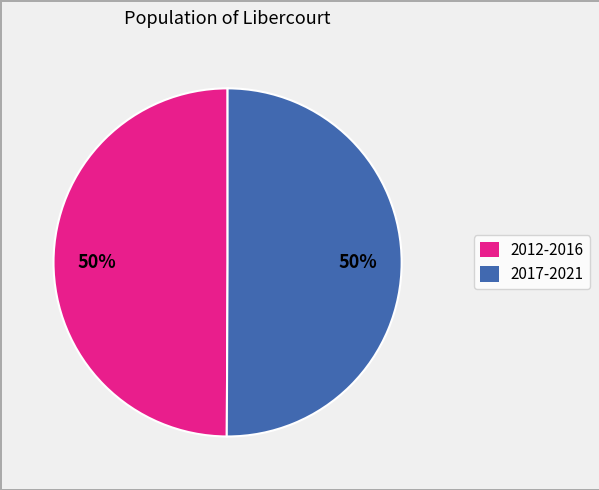

To the nearest percent, what is the average slice percentage?

50%